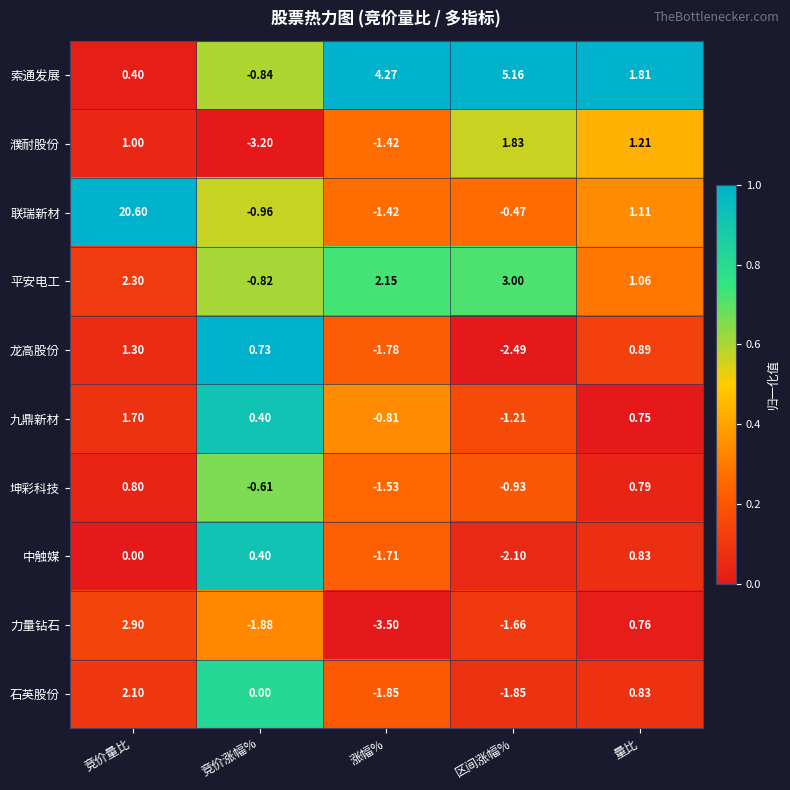

Which series has the largest total across all categories?

联瑞新材